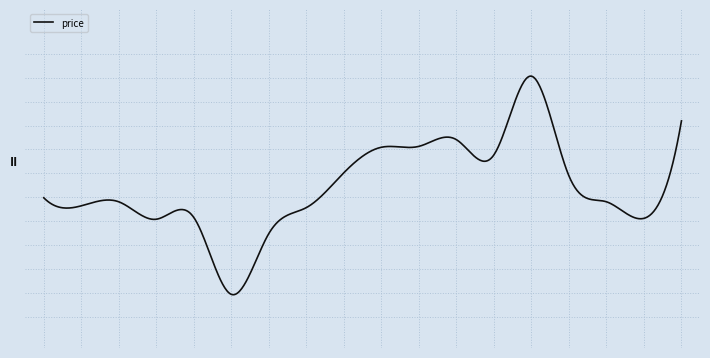

Is this an area chart (filled region under the line)?

No